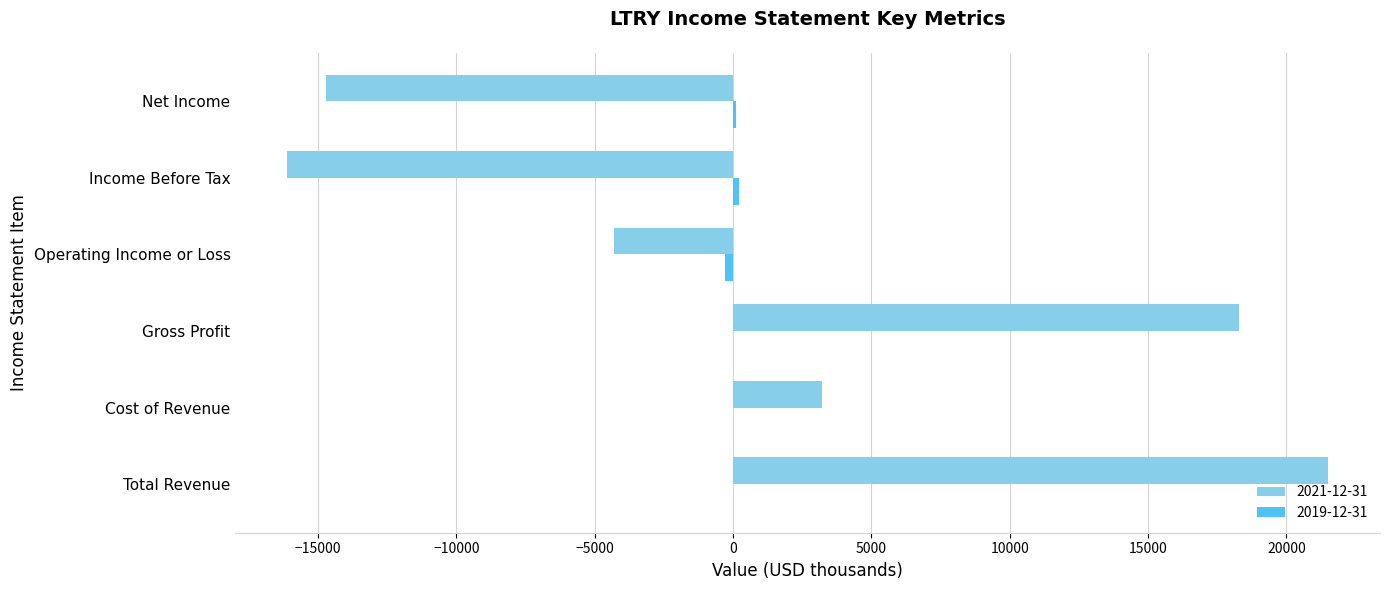

What is the sum of all 2021-12-31 values?

7900